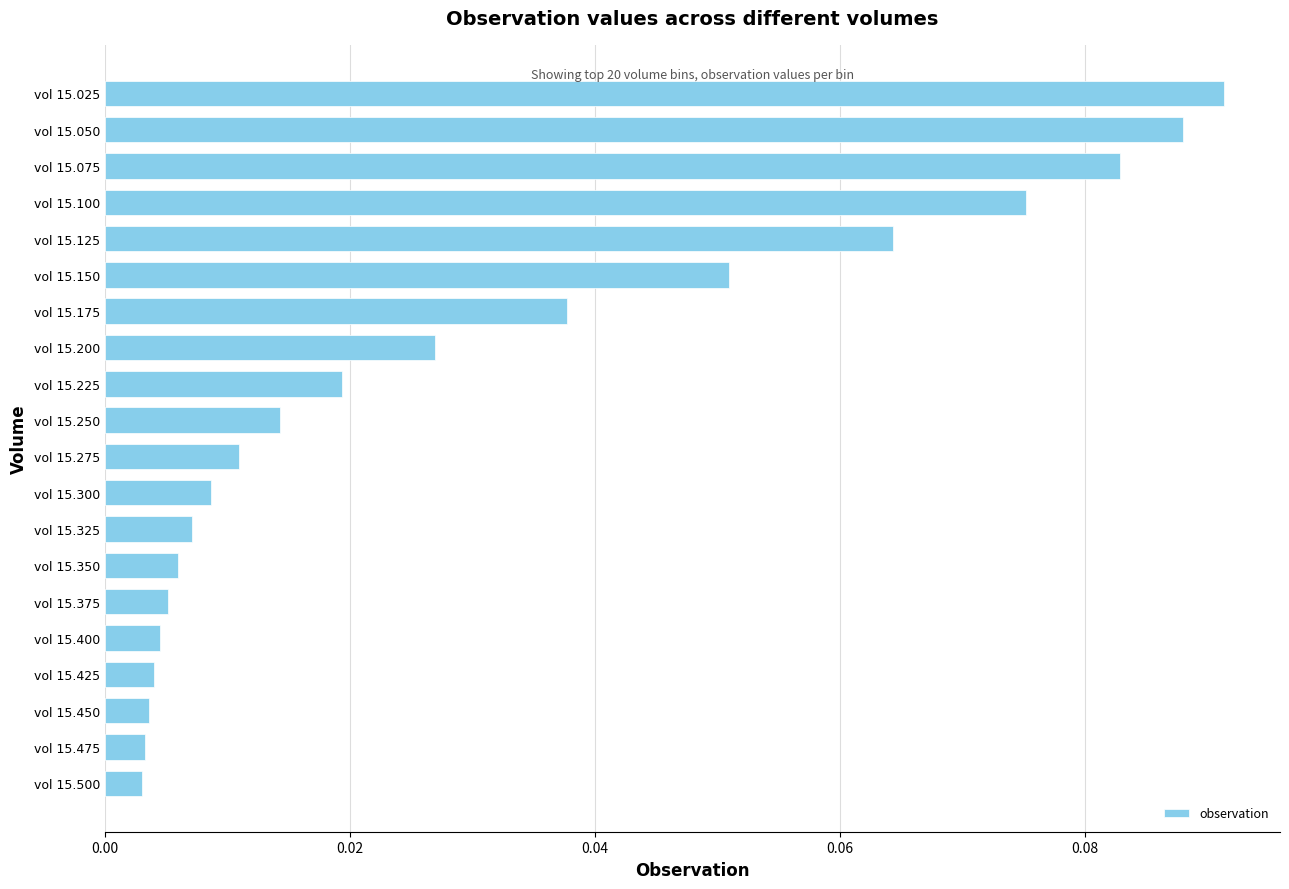

Which label corresponds to the largest value in the chart?

vol 15.025